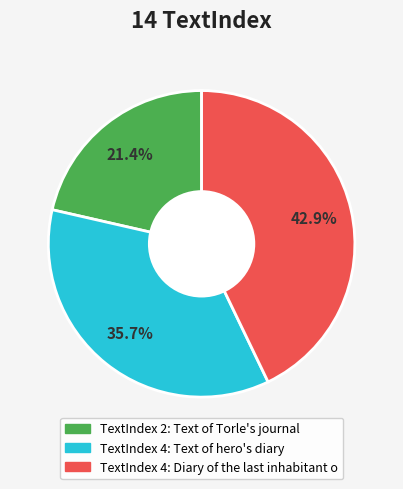

Is there any slice that represents more than half of the pie?

No